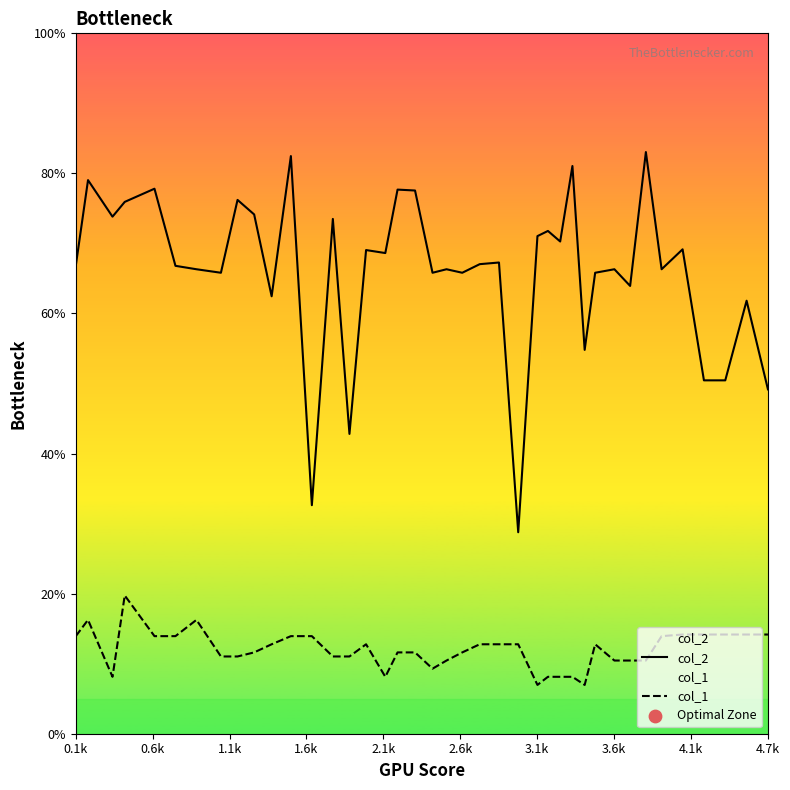

What are all the series names shown in the legend?

col_2, col_1